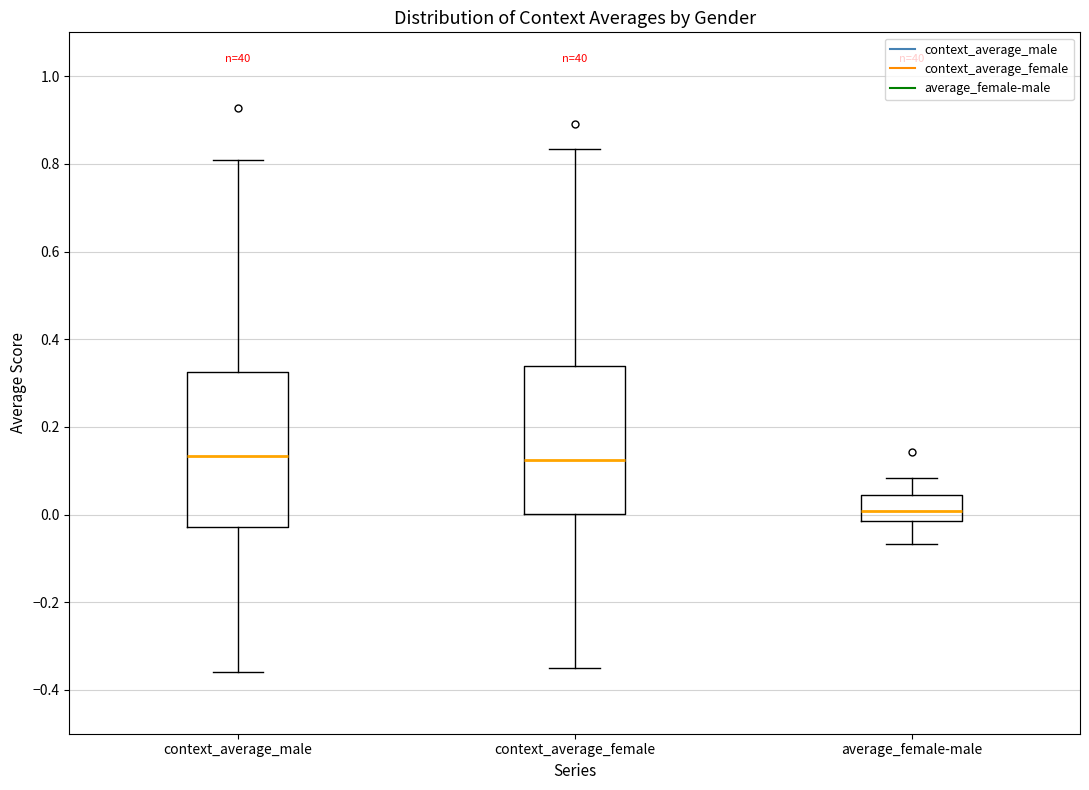

Which box has the lowest median line?

average_female-male